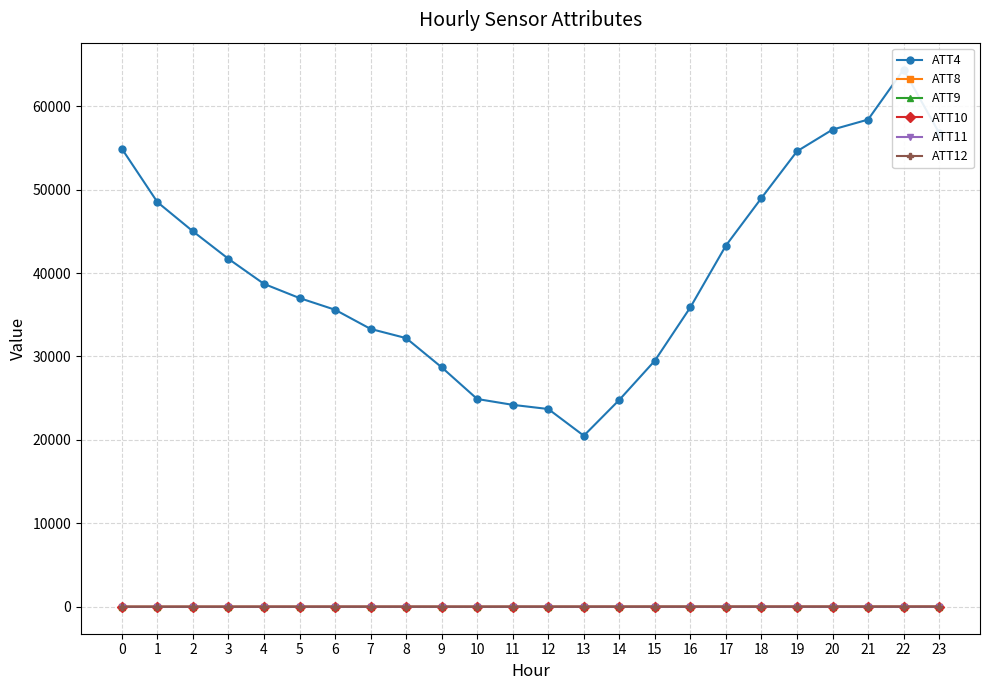

Which series has the largest range (max minus min)?

ATT4